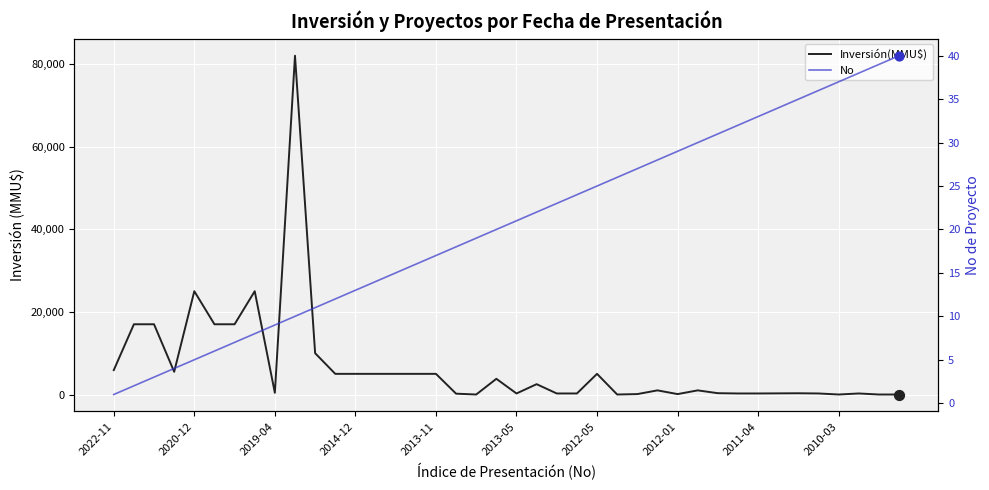

Which series reaches the maximum Y coordinate?

Inversión(MMU$)